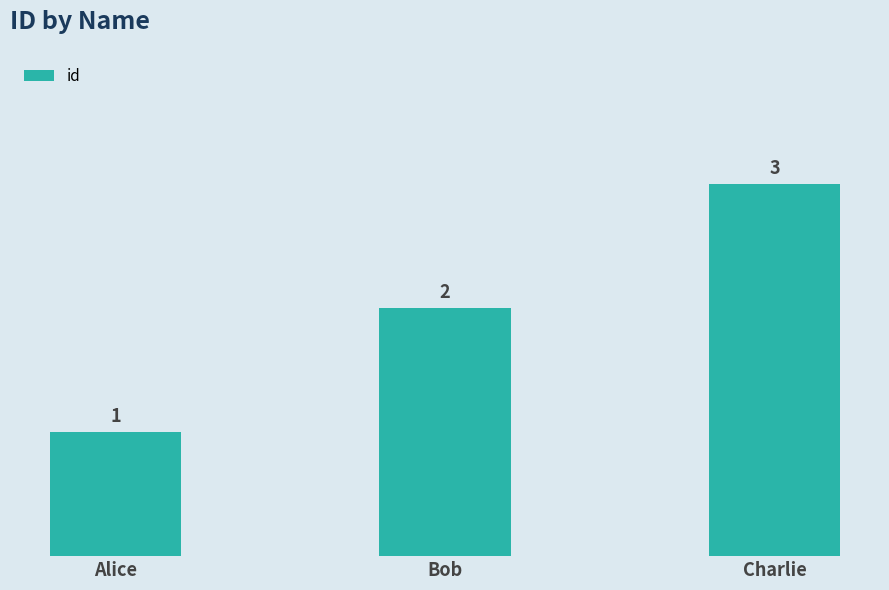

What is the change in value from Bob to Charlie?

+1